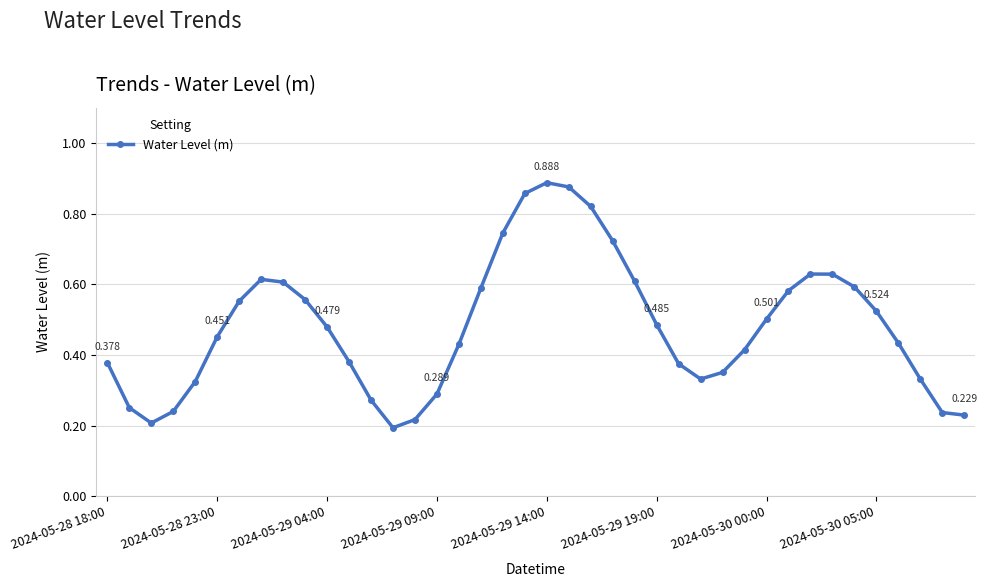

True or false: the data has more than 2 interior local peaks.

True